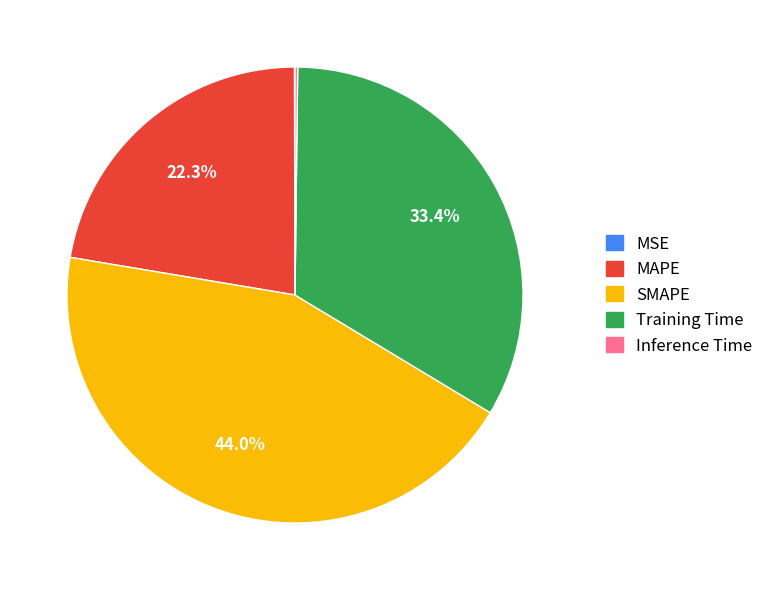

What is the ratio of the value at MAPE to the value at Training Time?

0.7